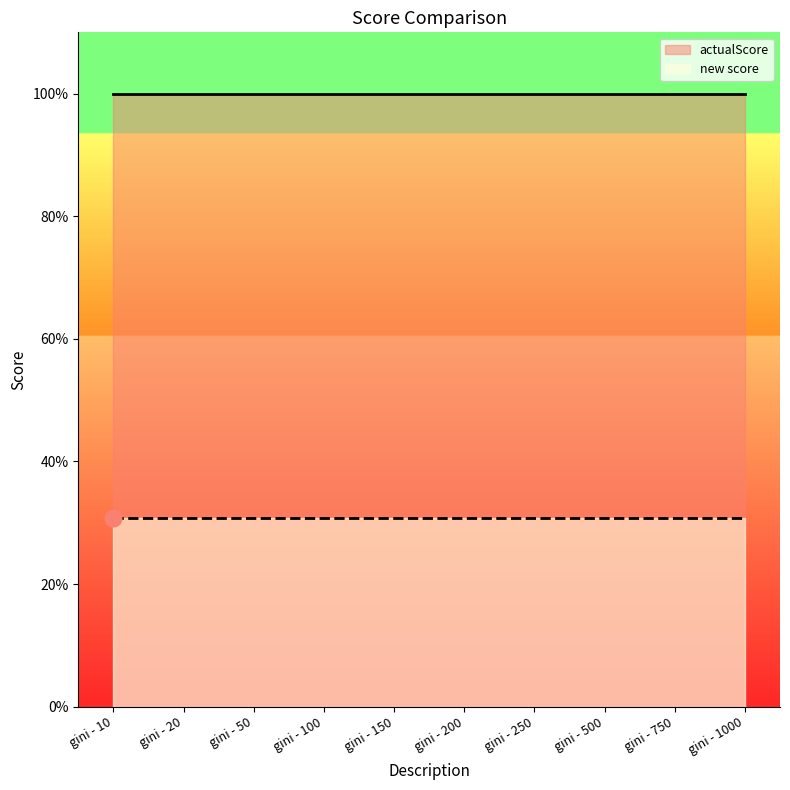

Read the actualScore value at gini - 200.

1.0